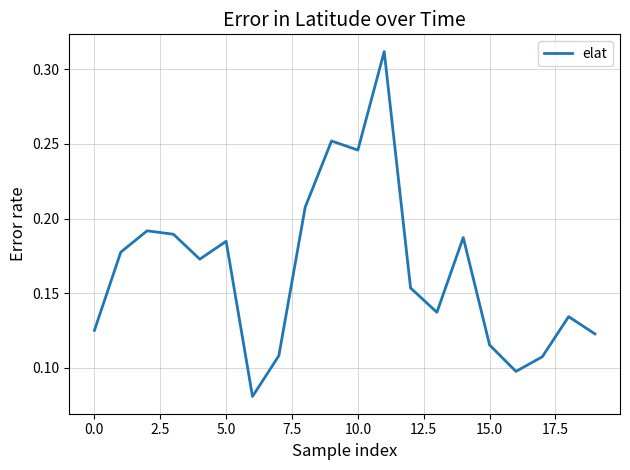

How many interior local valleys (lower than both neighbors) does the data have?

5